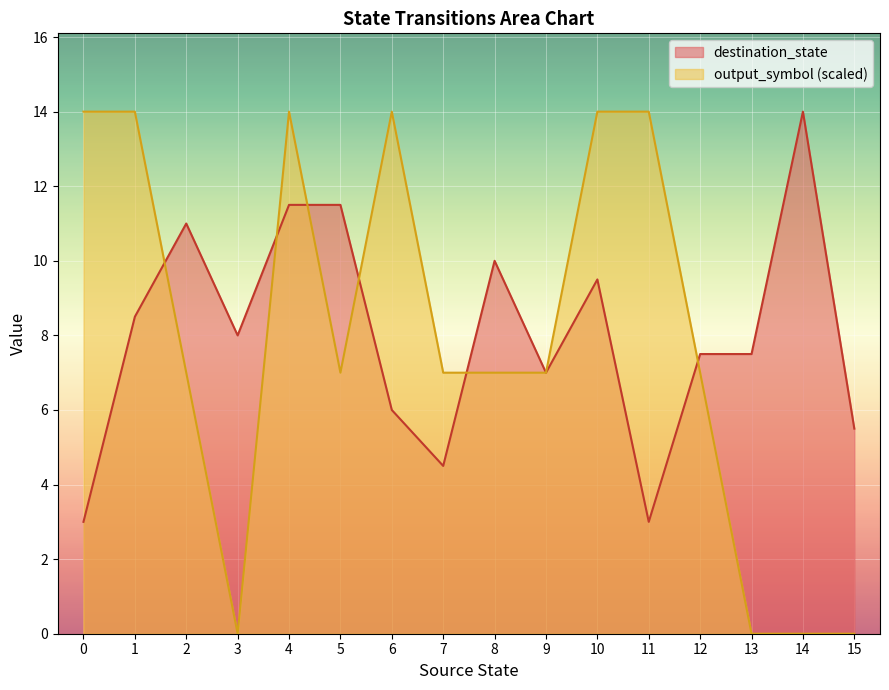

True or false: destination_state has more than 2 points higher than both neighbors.

True